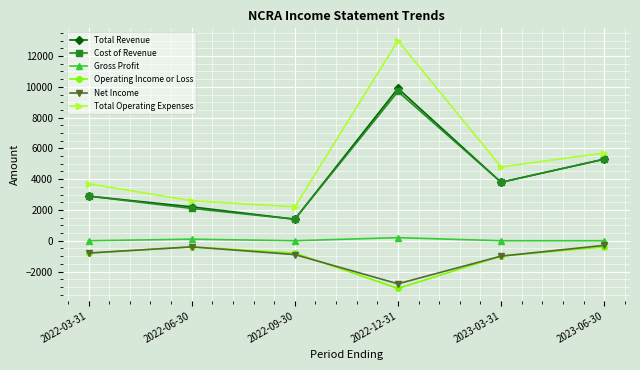

How many series are shown in this chart?

6